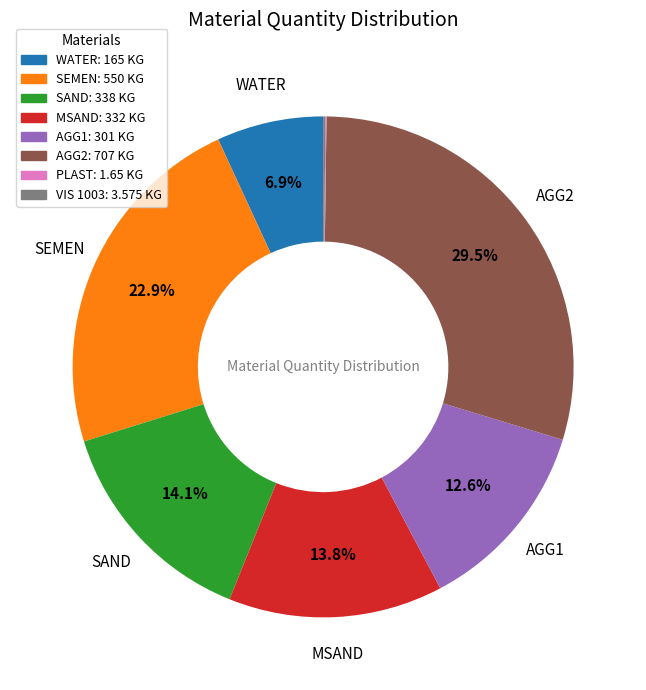

Is there a majority slice in this chart?

No